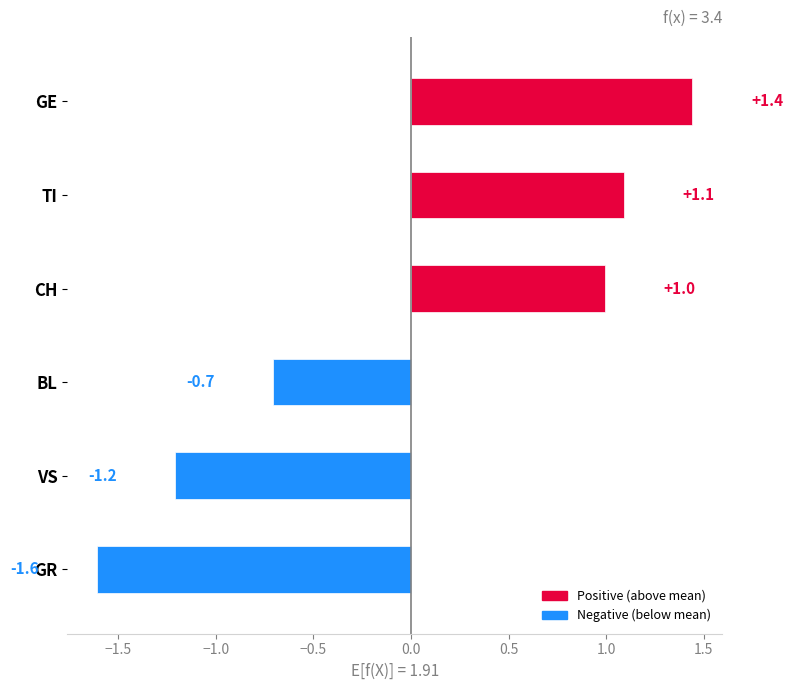

Which category has the highest value across all series?

GE